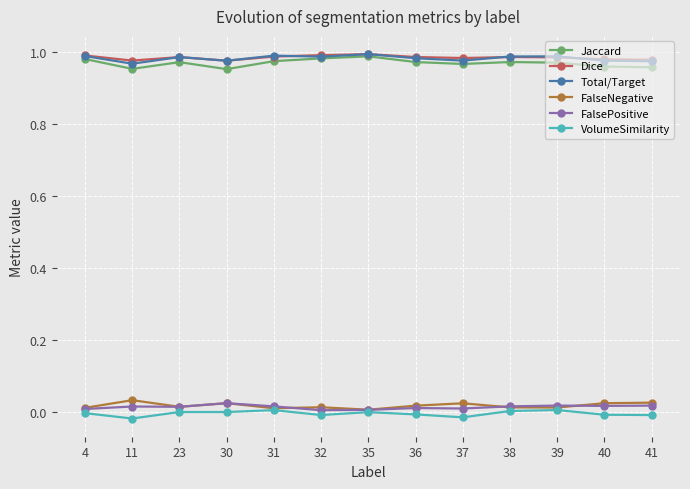

What is the sum of all Total/Target values?

12.8